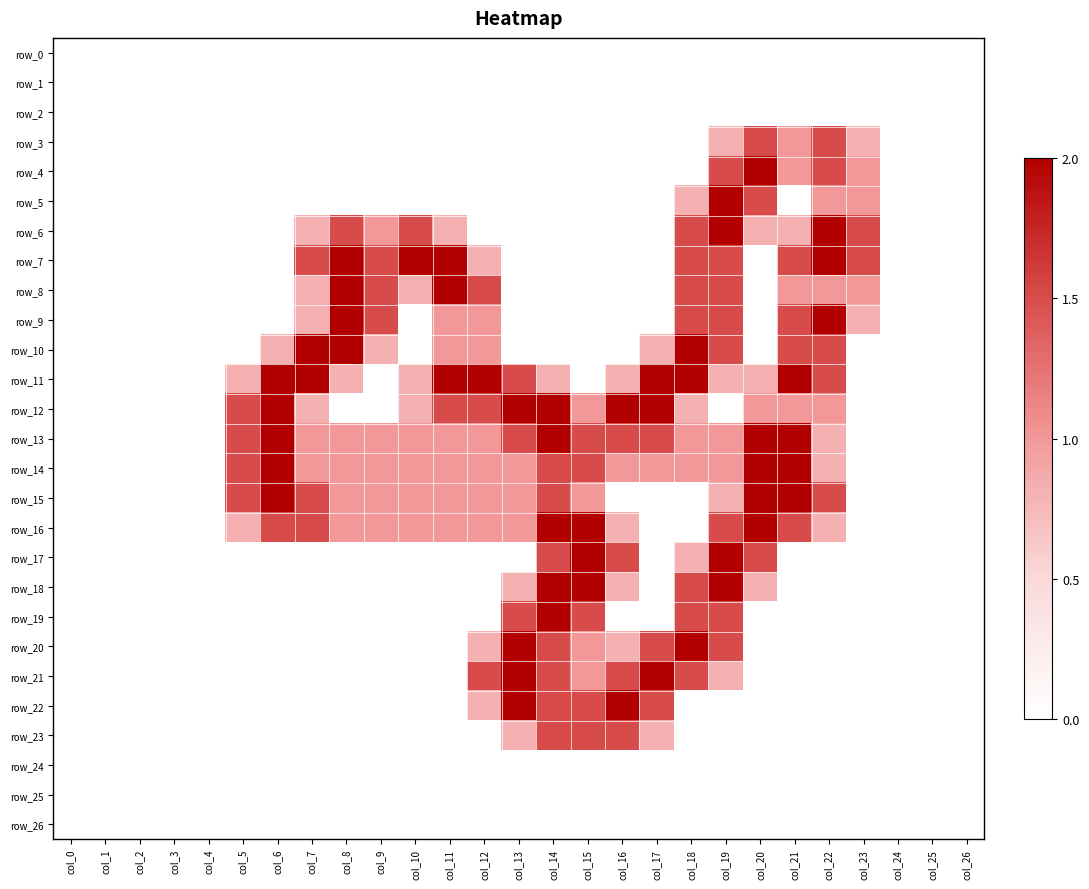

True or false: row_14 has a value of 1.5 at col_9.

False